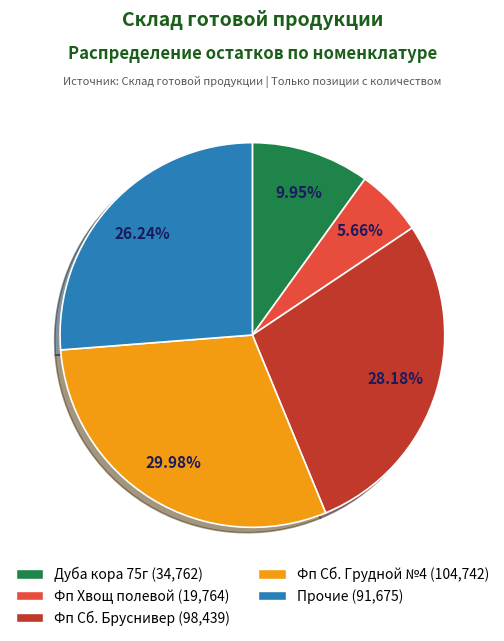

Is there a majority slice in this chart?

No